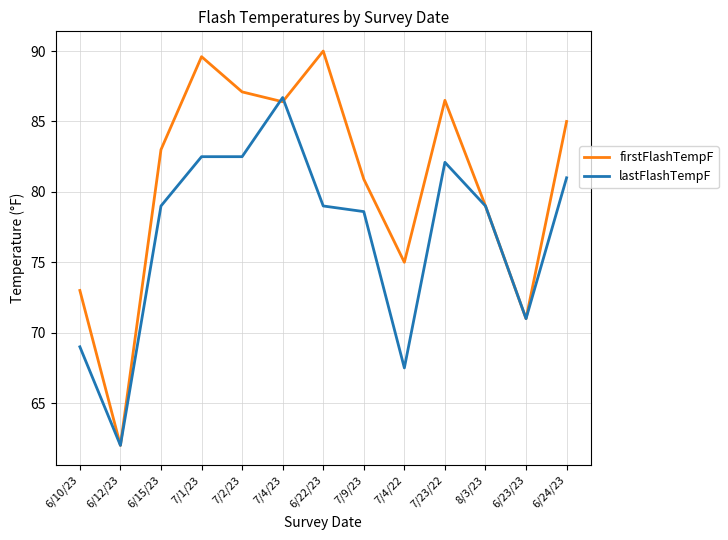

What value does the firstFlashTempF series have at 7/9/23?

80.9